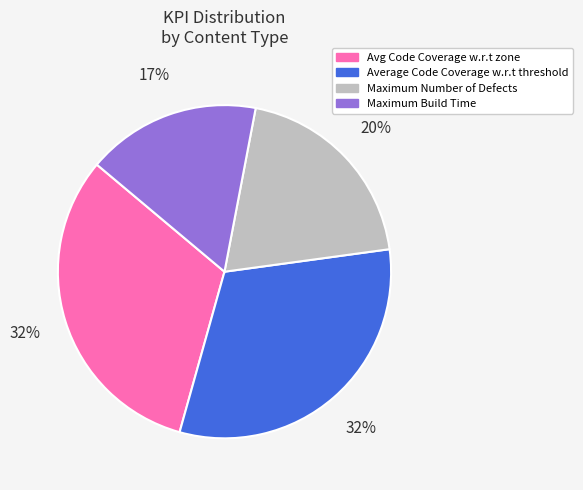

What is the smallest slice in the pie chart?

Maximum Build Time